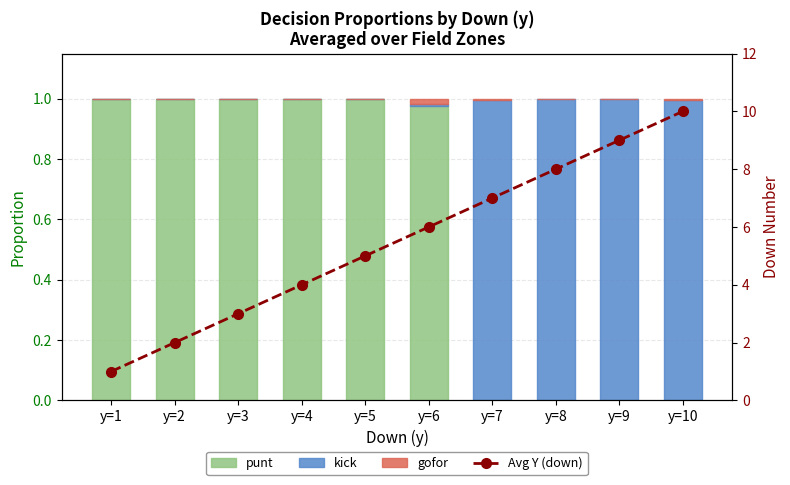

Is the value of gofor at y=6 greater than the value of Avg Y (down) at y=2?

No